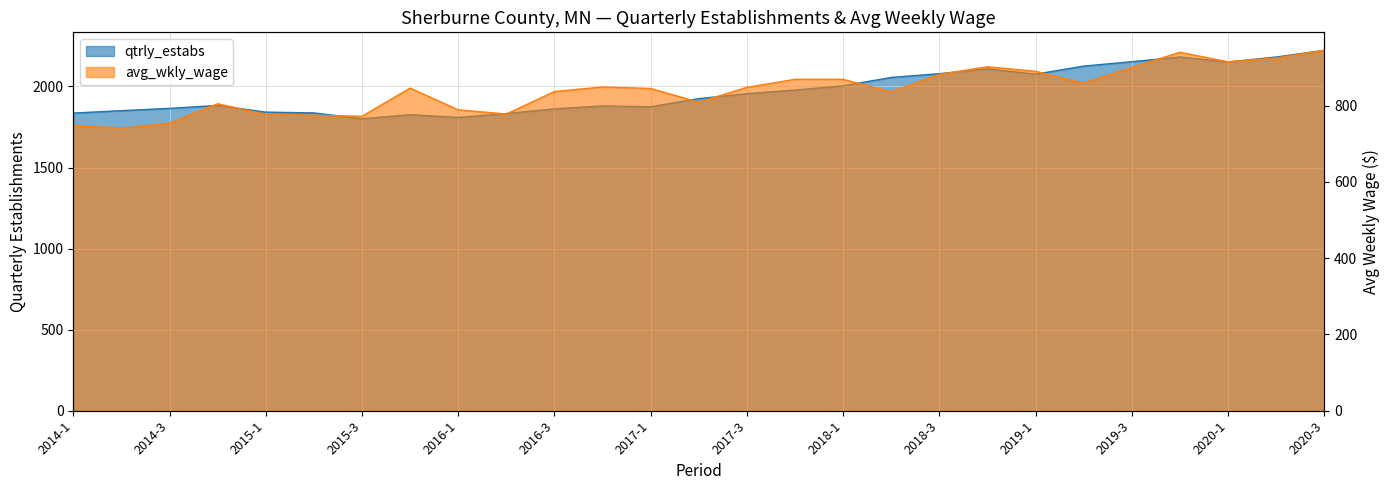

What is the label of the 25th point from the left?

2020-1